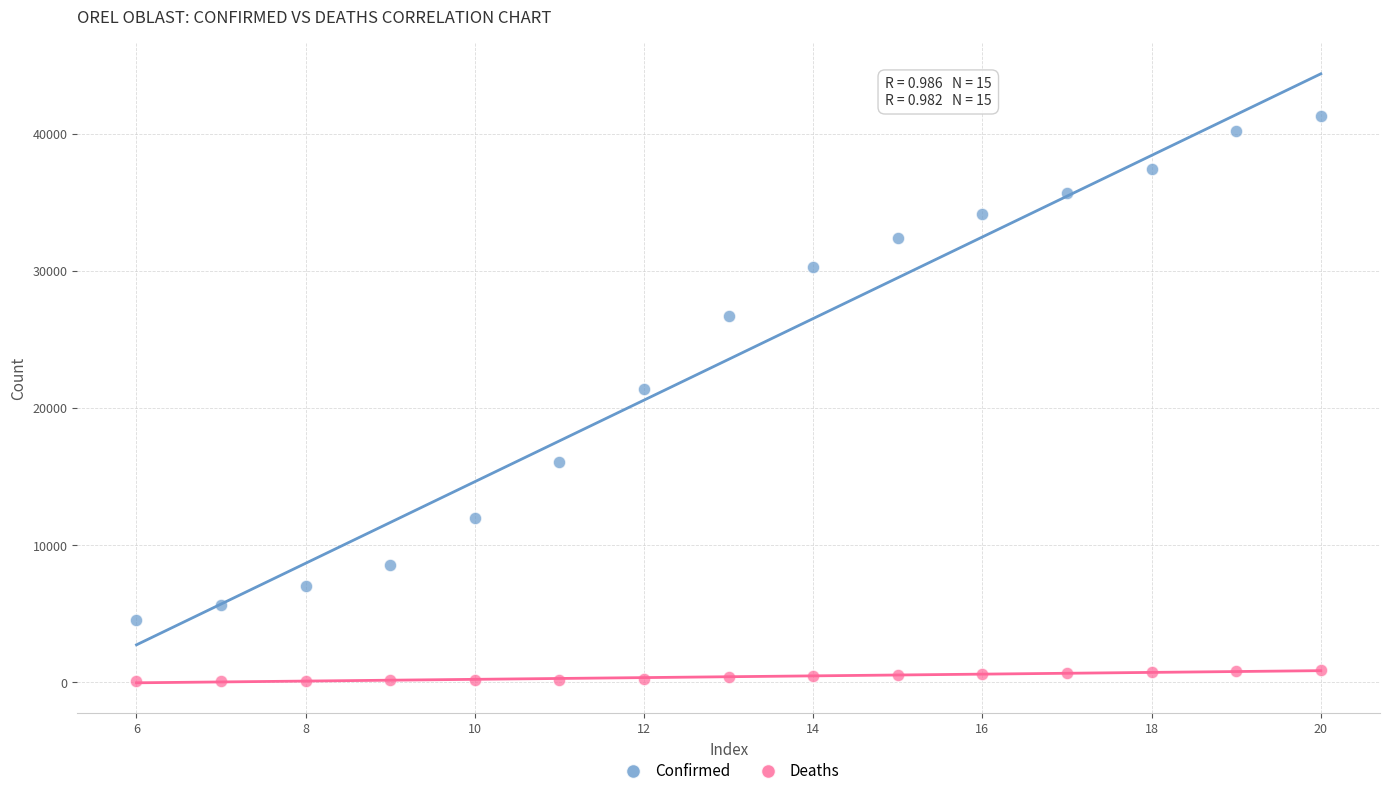

Which series reaches the maximum Y coordinate?

Confirmed